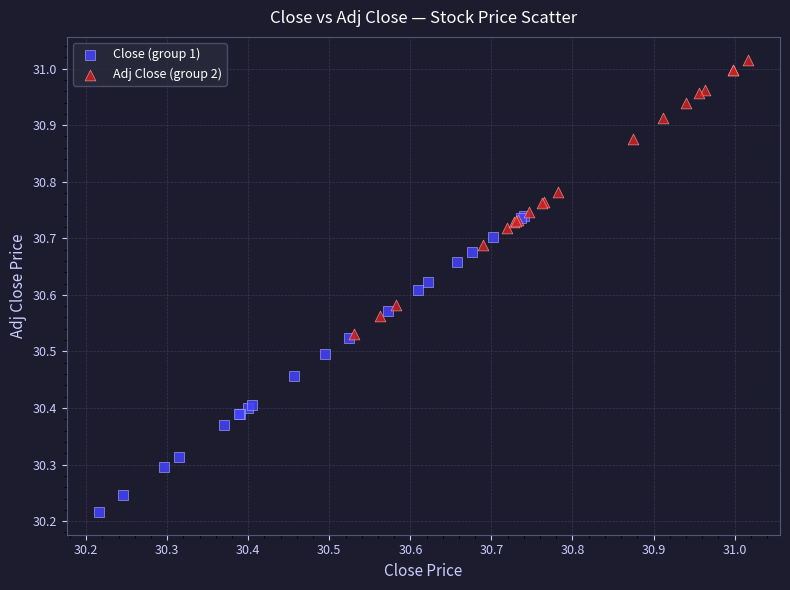

Which series contains the highest Y value?

Adj Close (group 2)